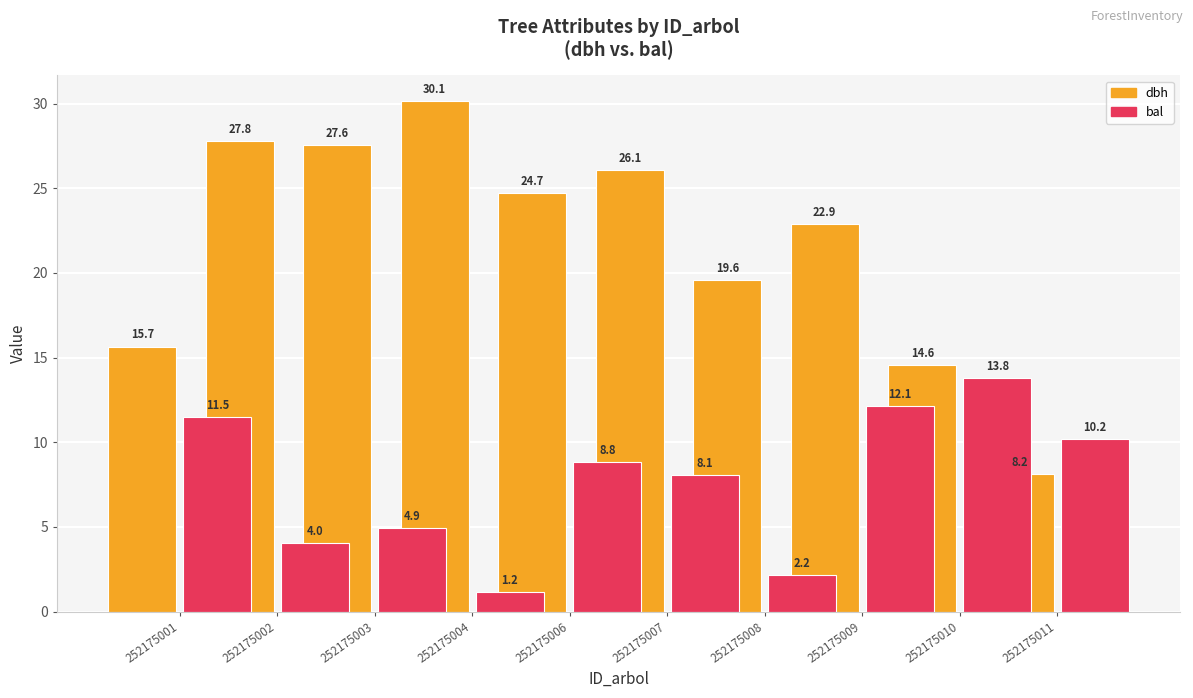

How many bars are there in each group?

2